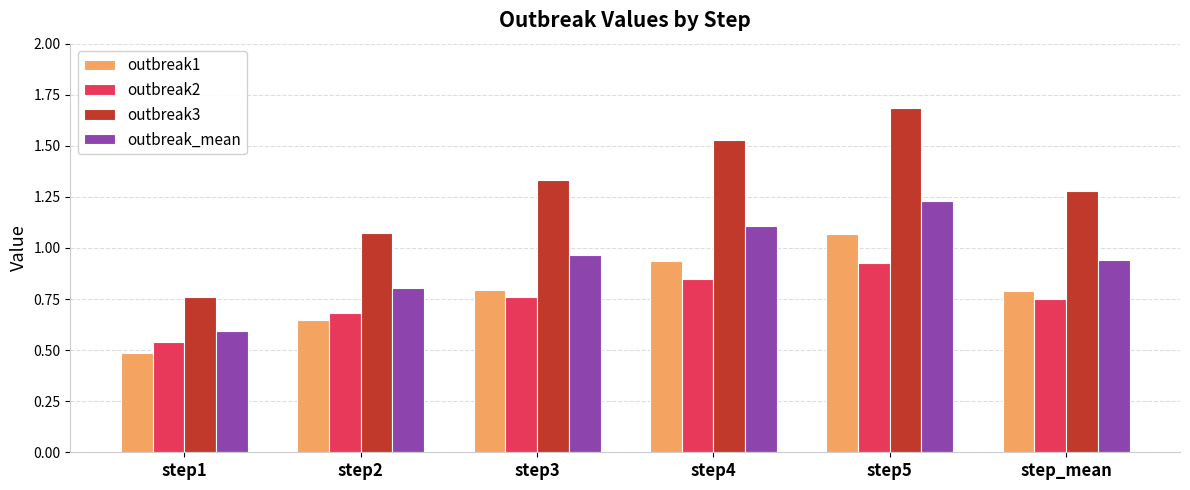

The value of outbreak_mean at step4 is 1.5. True or false?

False